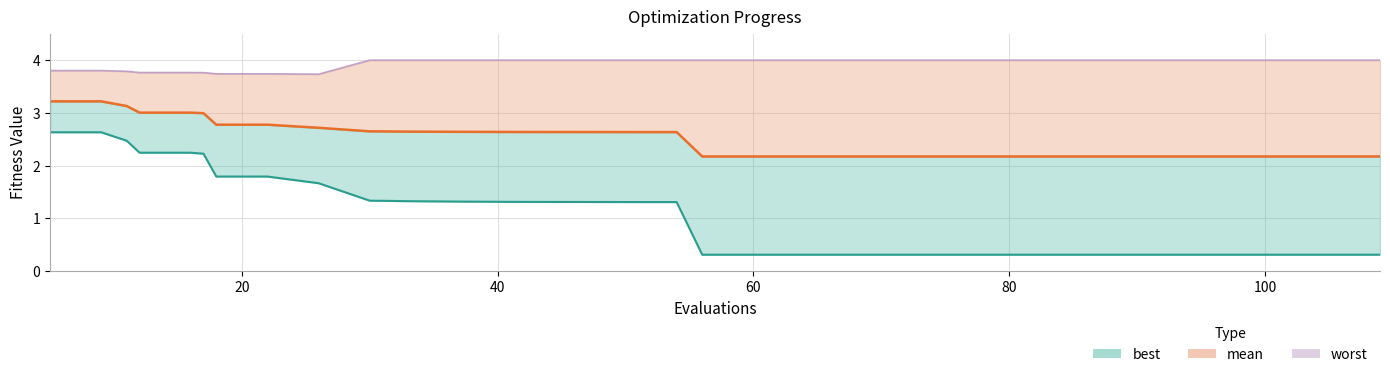

True or false: there are more than 1 points higher than both neighbors.

False